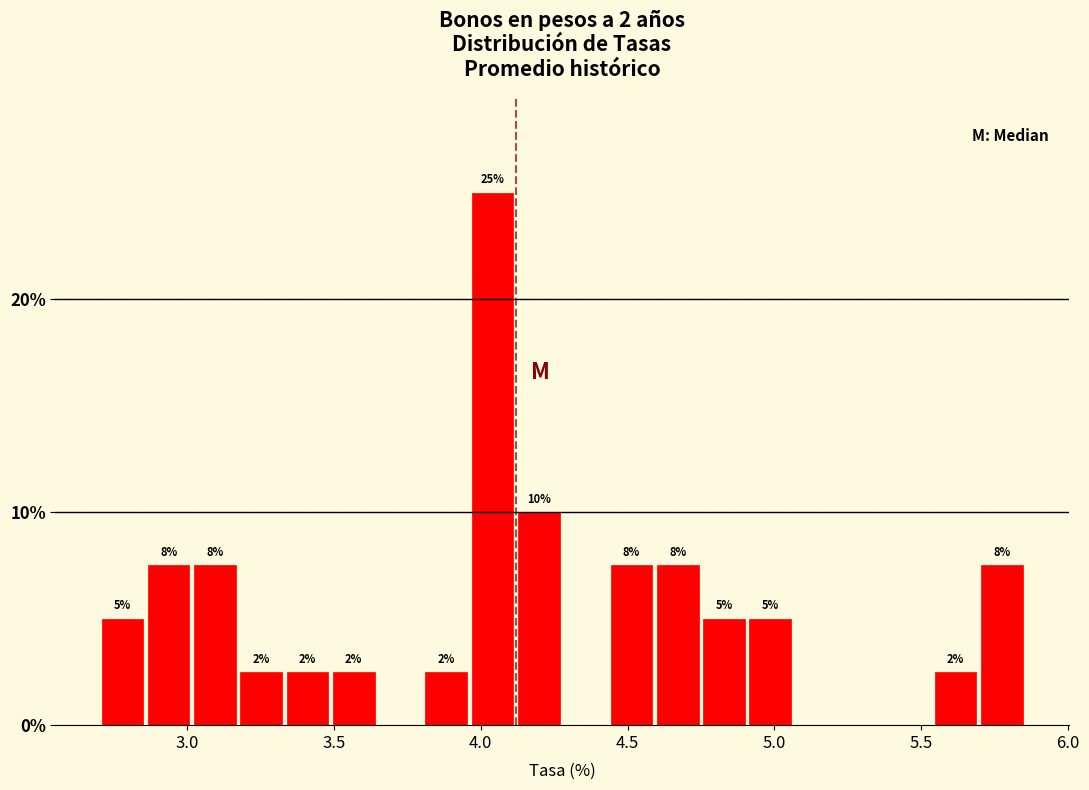

Read against the x-axis, roughly where is the centre of the tallest bar?

4.05